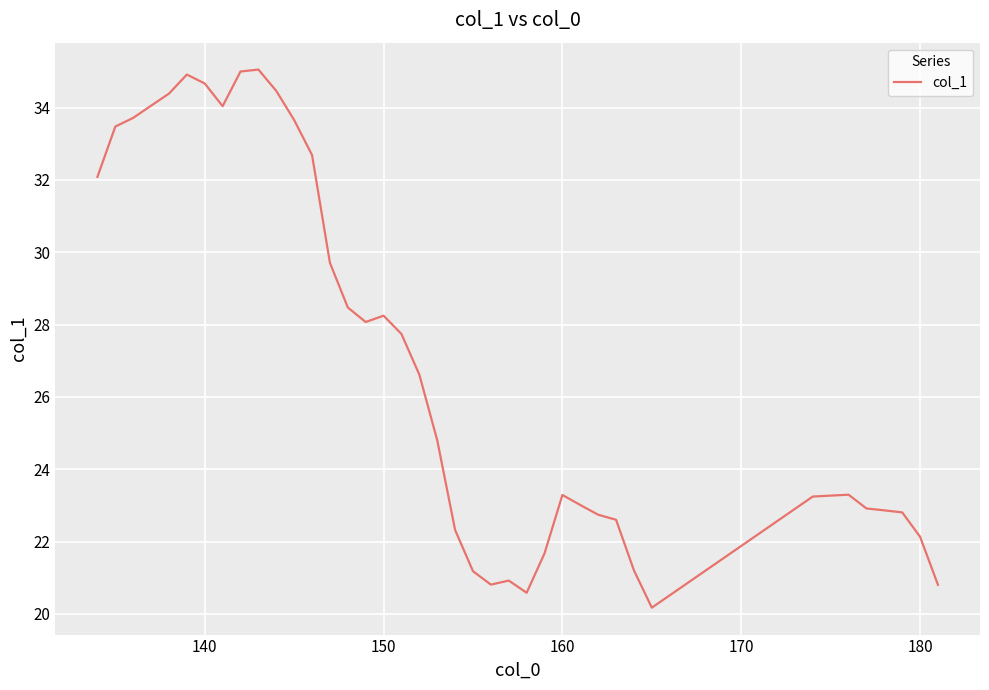

What is the minimum value shown in the chart?

20.2